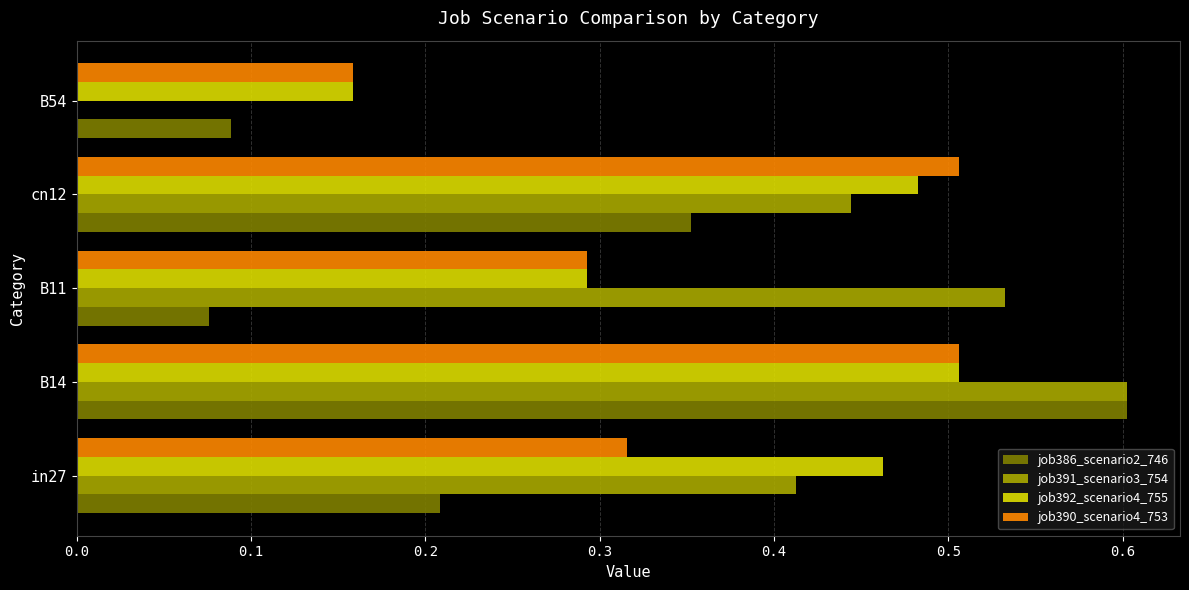

Is it true that job392_scenario4_755 equals 0.8 at B14?

False